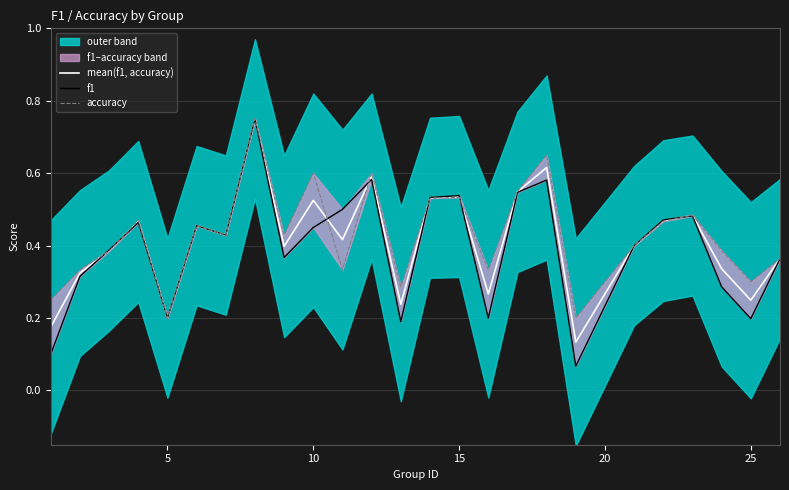

The value of mean(f1, accuracy) at 15 is 0.3. True or false?

False